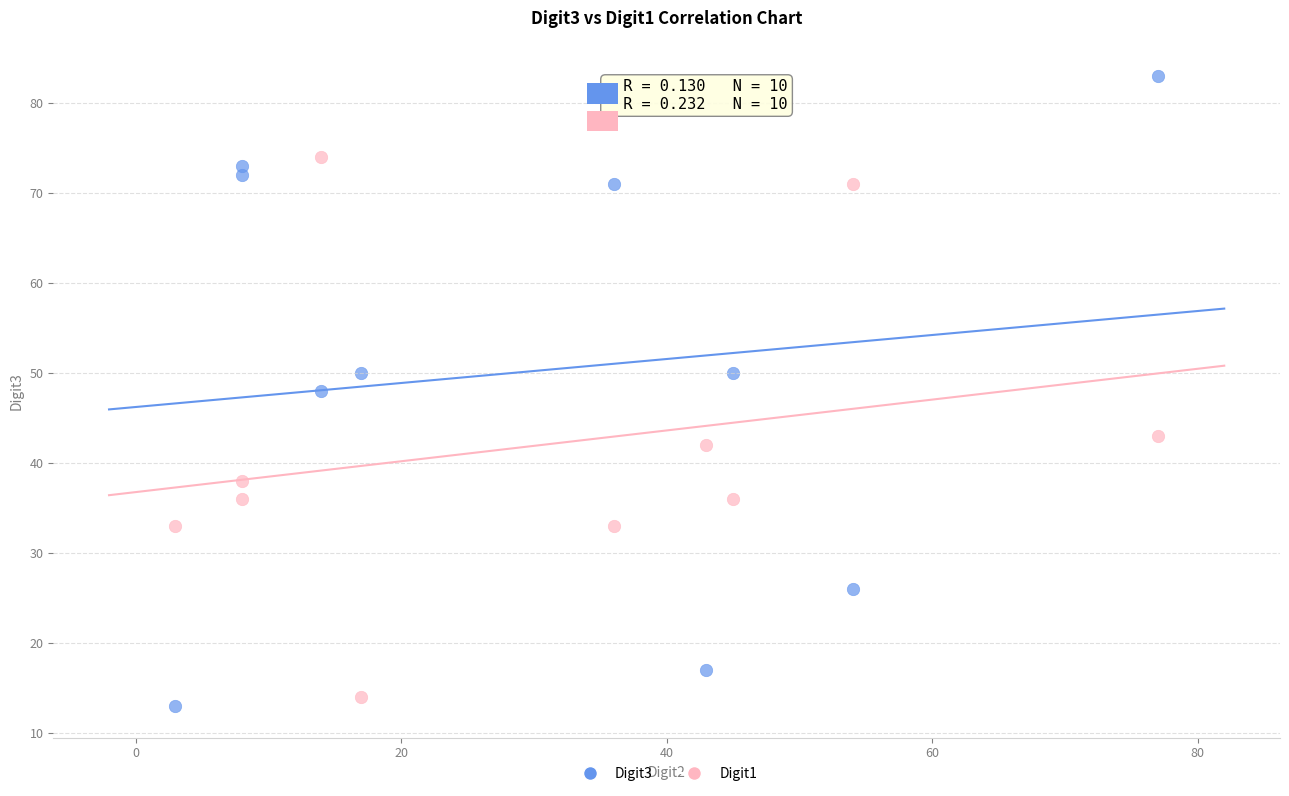

Which series contains the highest Y value?

Digit3